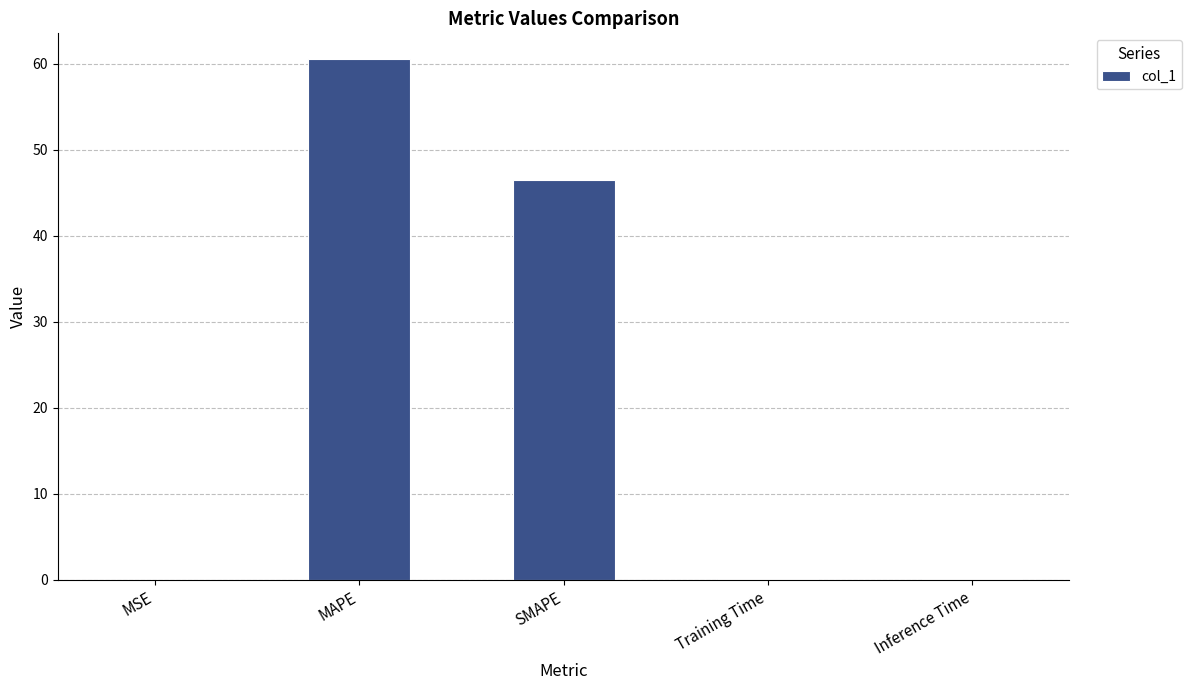

What is the maximum value shown in the chart?

60.5